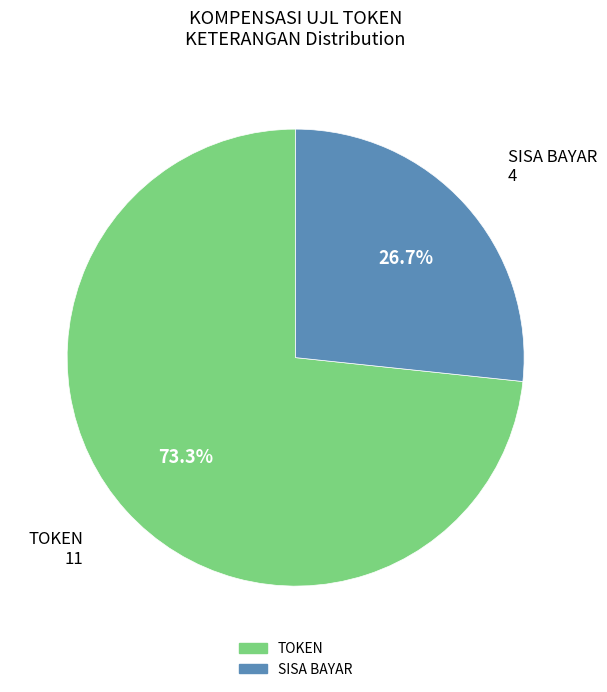

Count the number of slices in the pie.

2